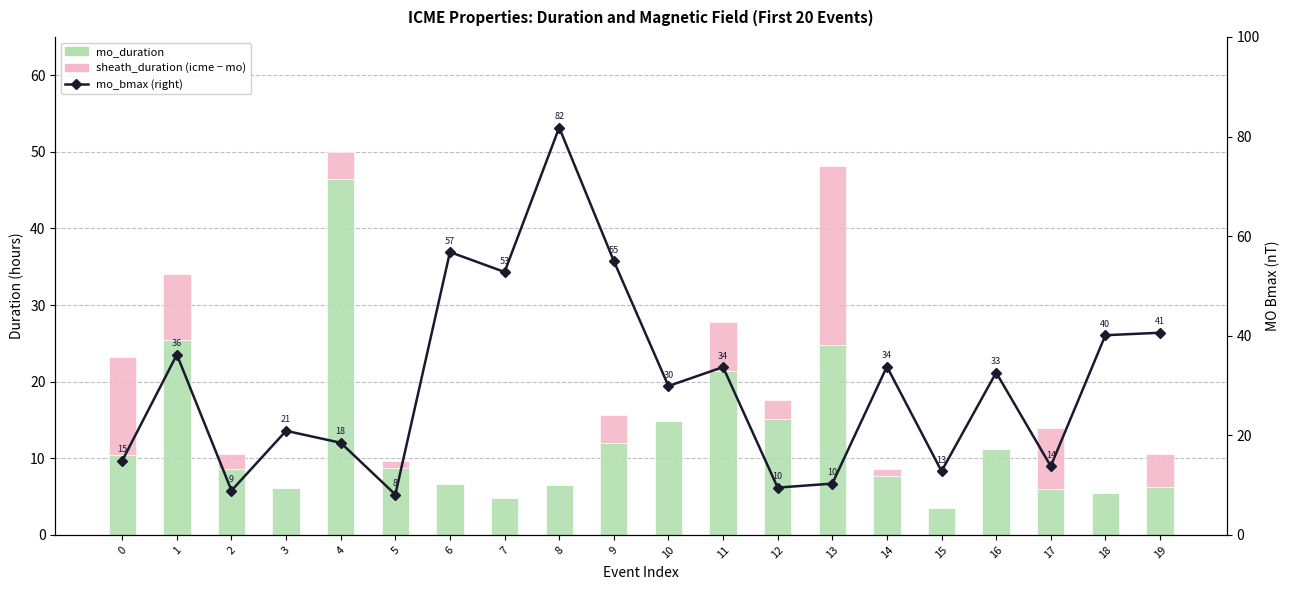

At which category is the sum across all series the highest?

8